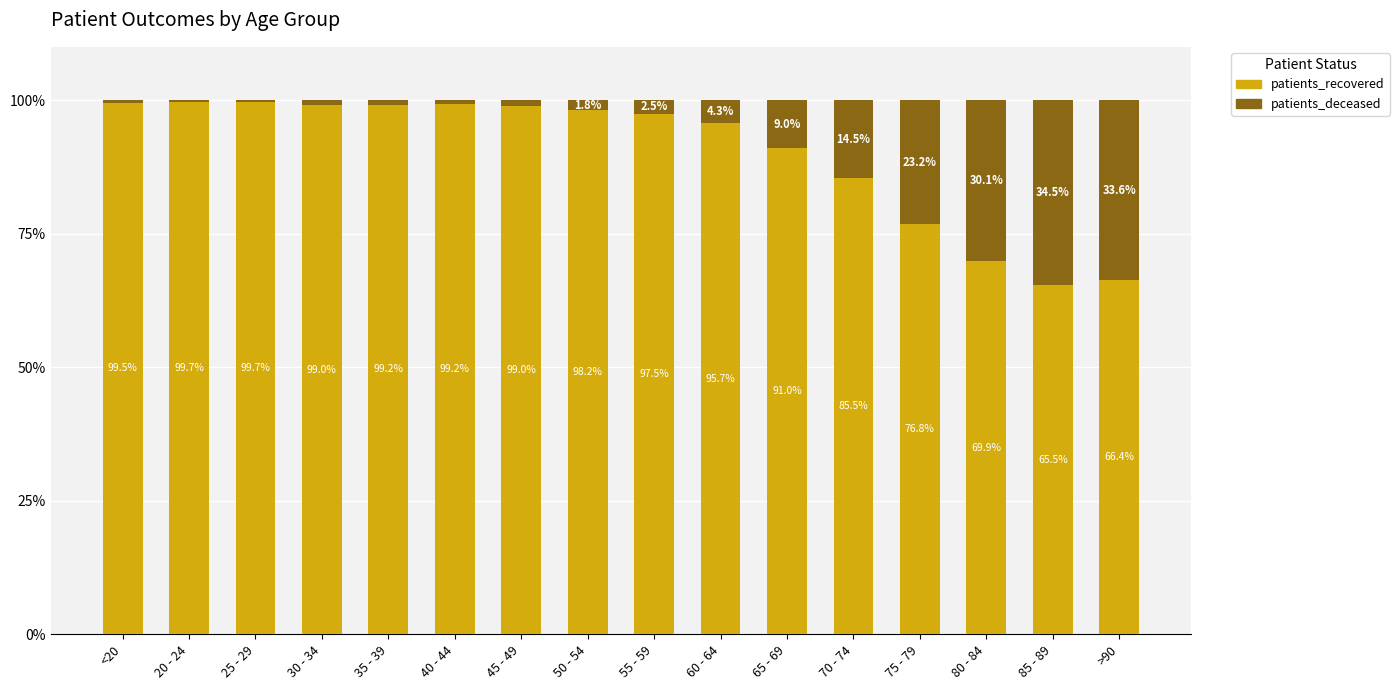

True or false: patients_recovered has a value of 94.6 at 80 - 84.

False